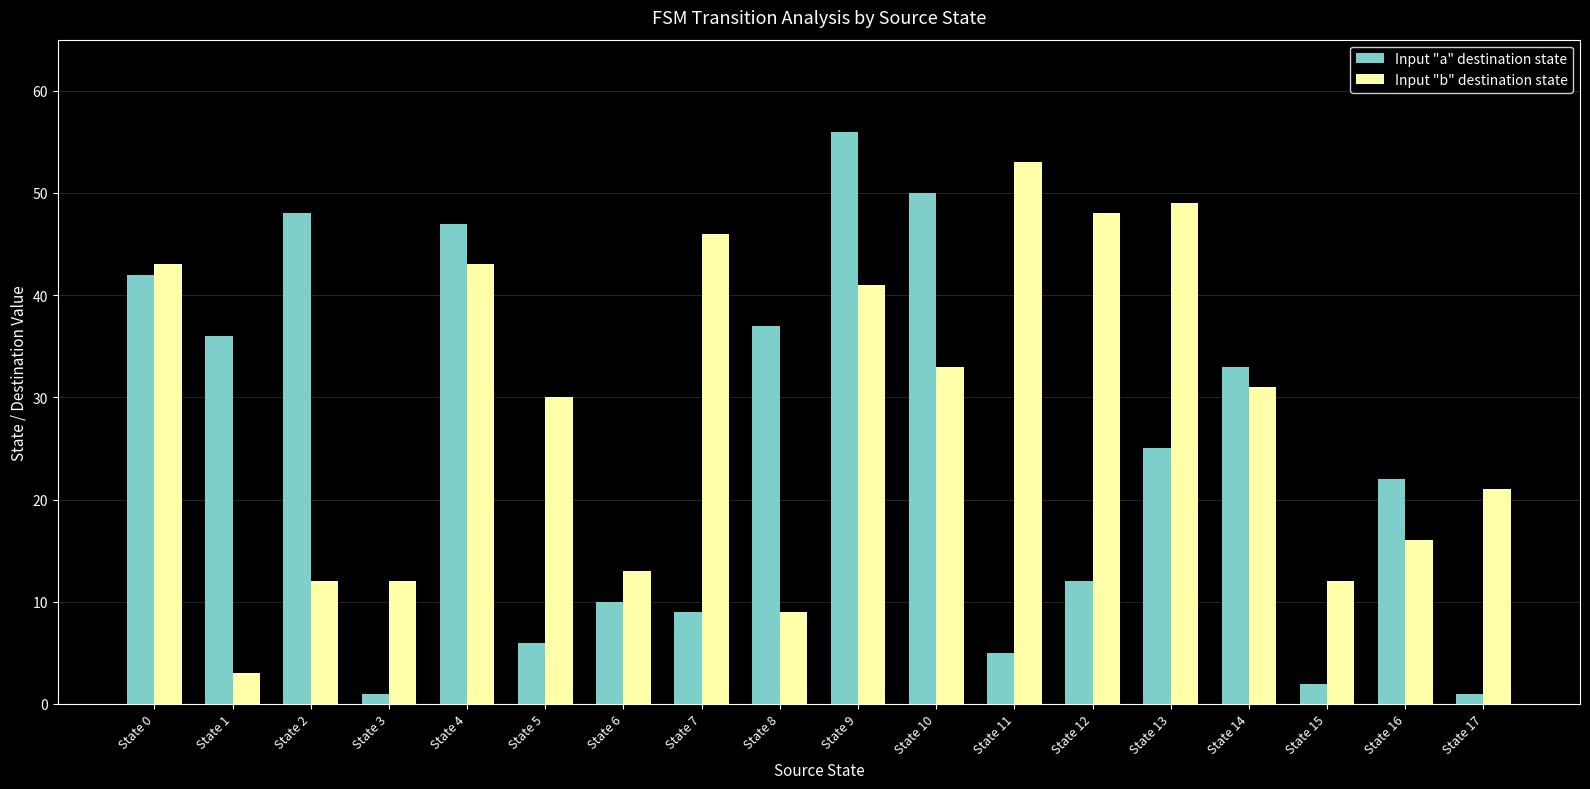

What is the value of the Input "b" destination state bar at the 8th from the left?

46